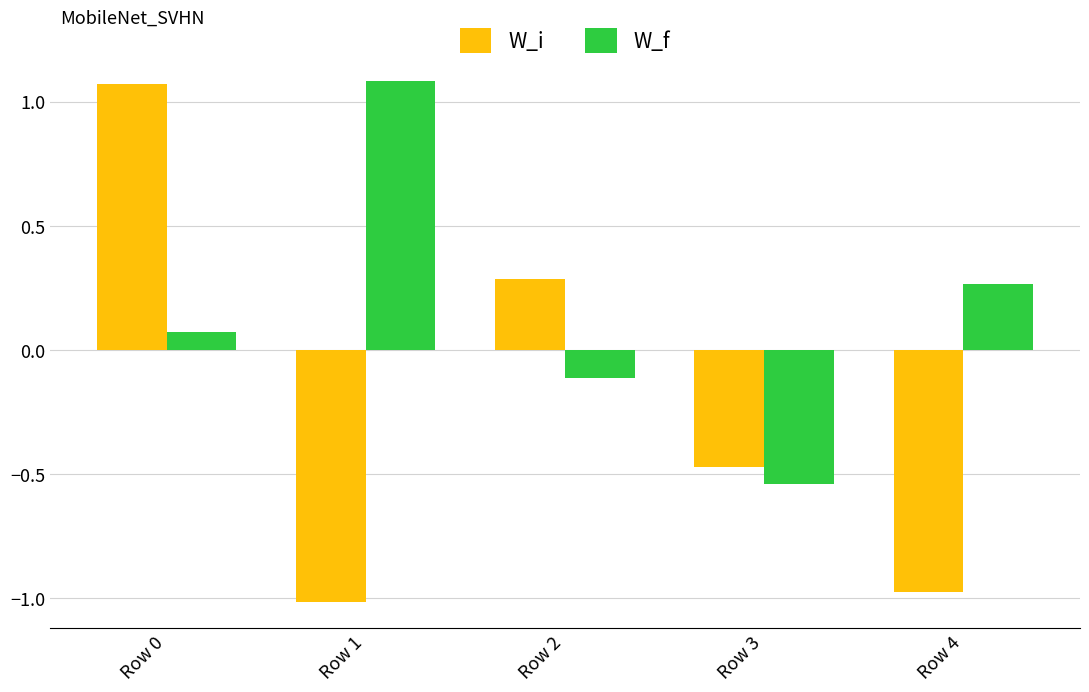

Which category has the lowest value in the W_f series?

Row 3